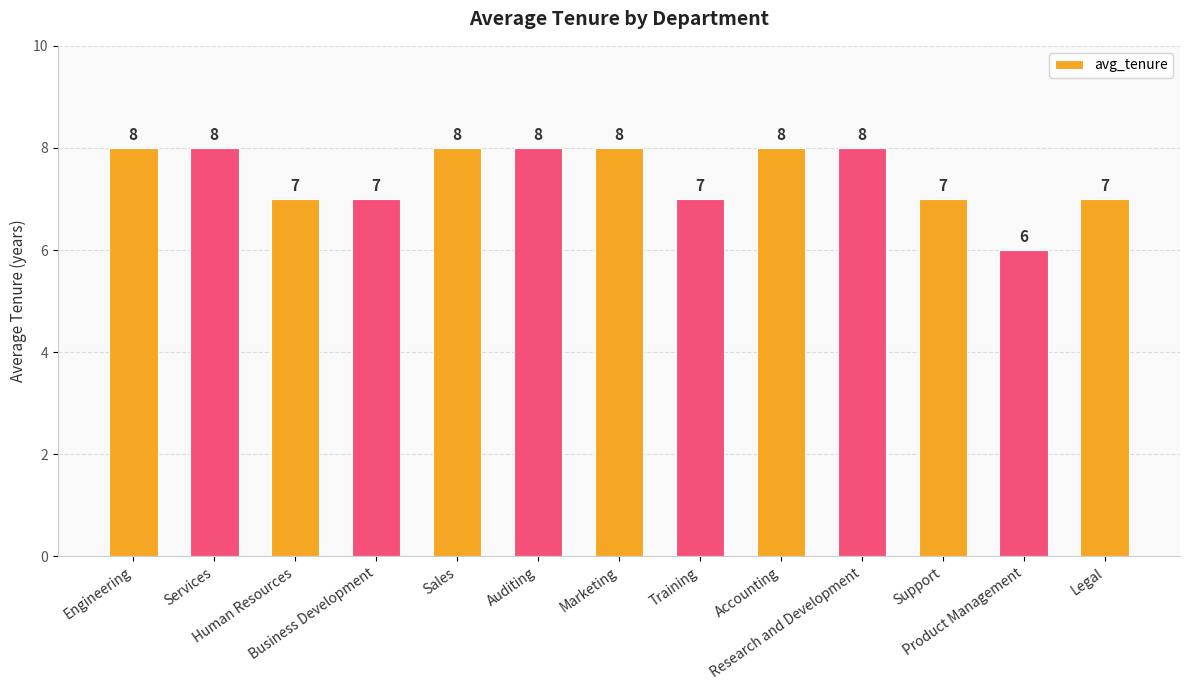

What is the smallest value displayed?

6